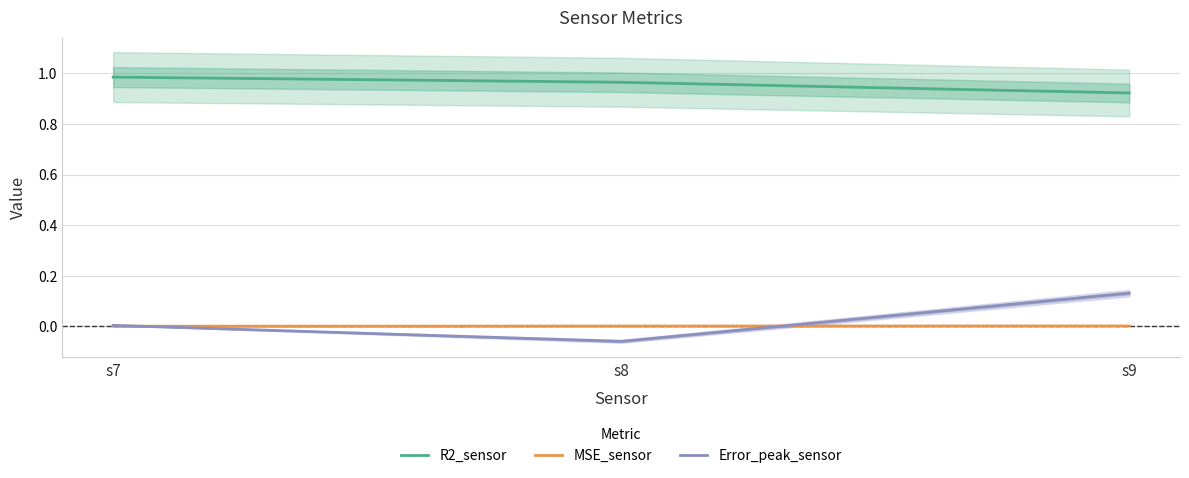

Reading left to right, what are all the values shown in this chart?

R2_sensor: 1.0	1.0	0.9
MSE_sensor: 0.0	0.0	0.0
Error_peak_sensor: 0.0	-0.1	0.1